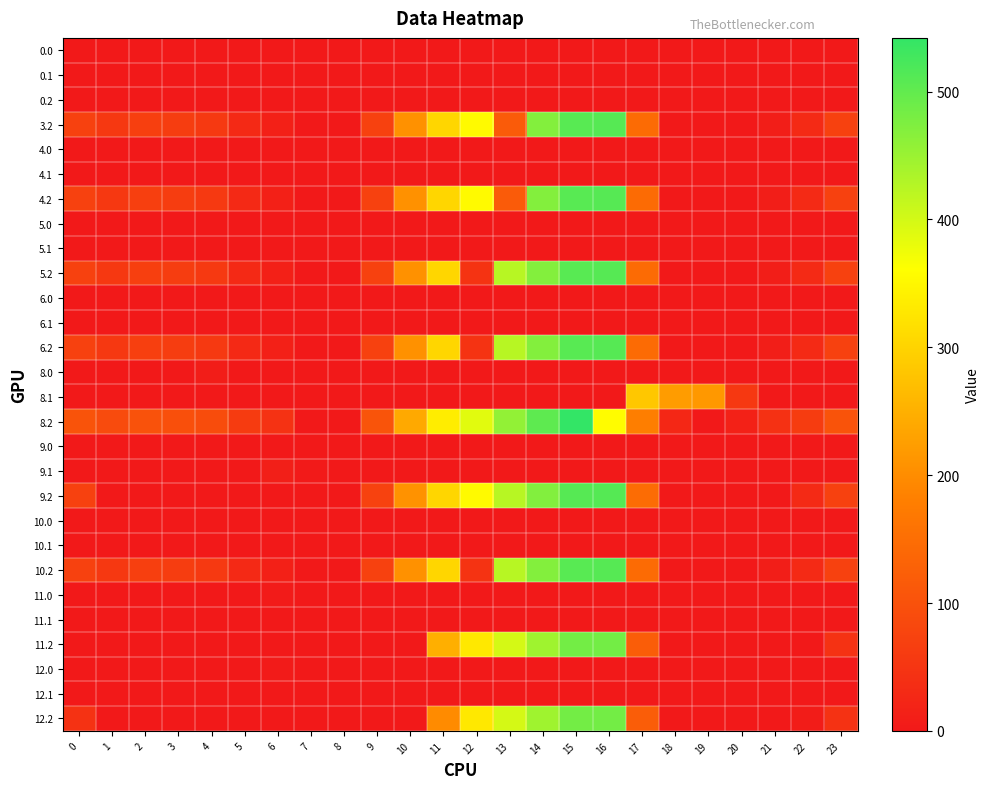

How many categories are shown in the chart?

24